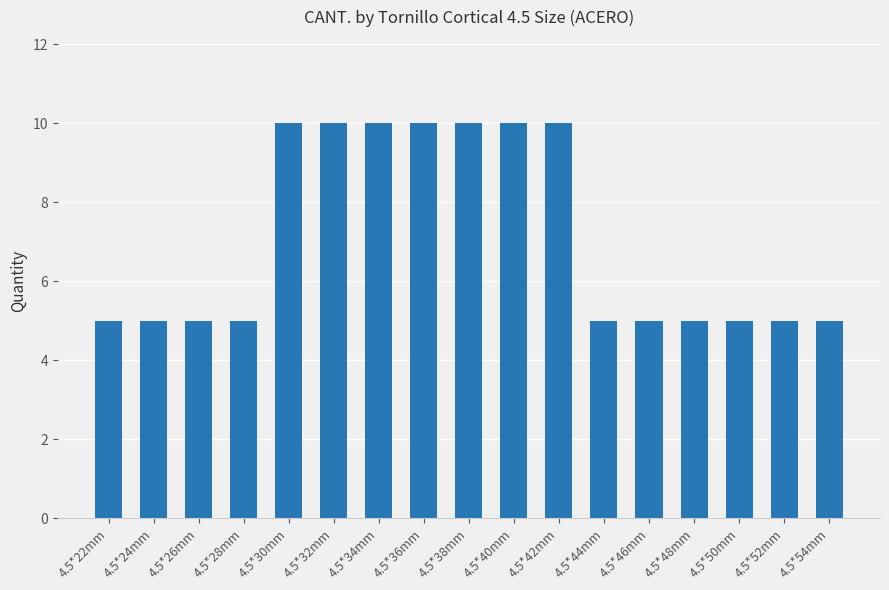

What position from the left is 4.5*30mm?

5